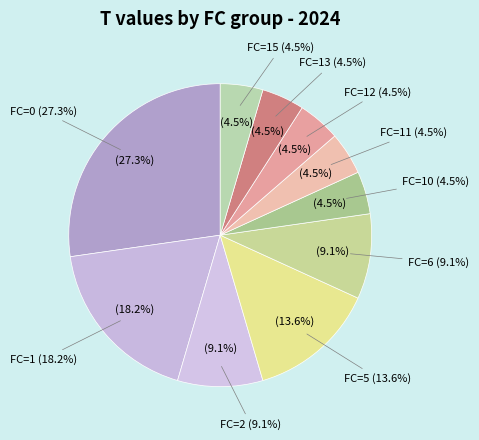

Is FC=13 the majority of the pie?

No